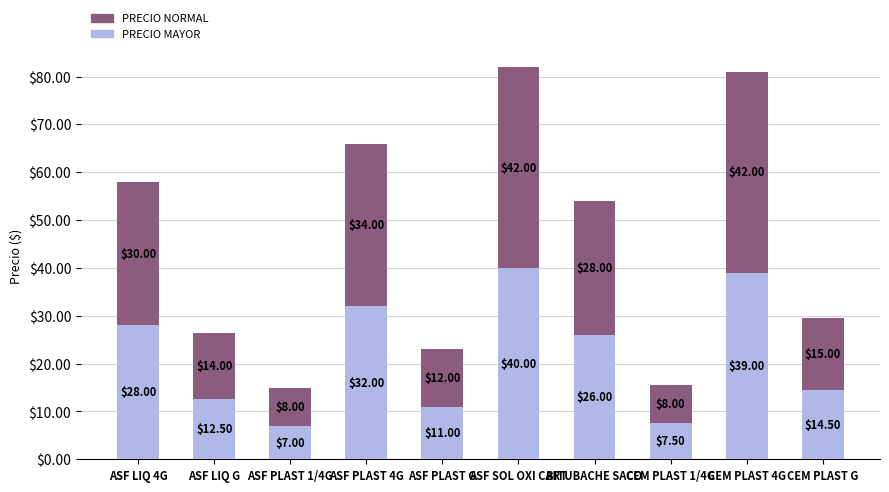

What are all the series names shown in the legend?

PRECIO NORMAL, PRECIO MAYOR